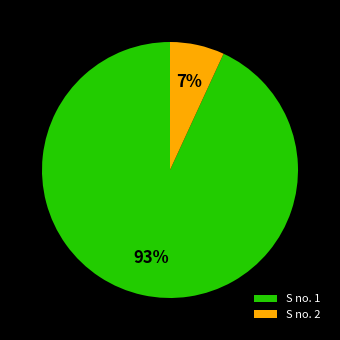

Between S no. 1 and S no. 2, which is larger?

S no. 1